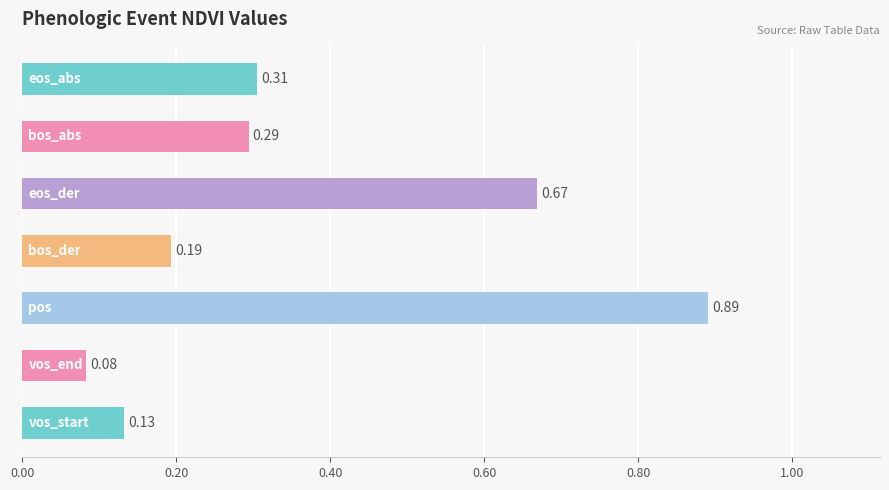

What is the average value?

0.4